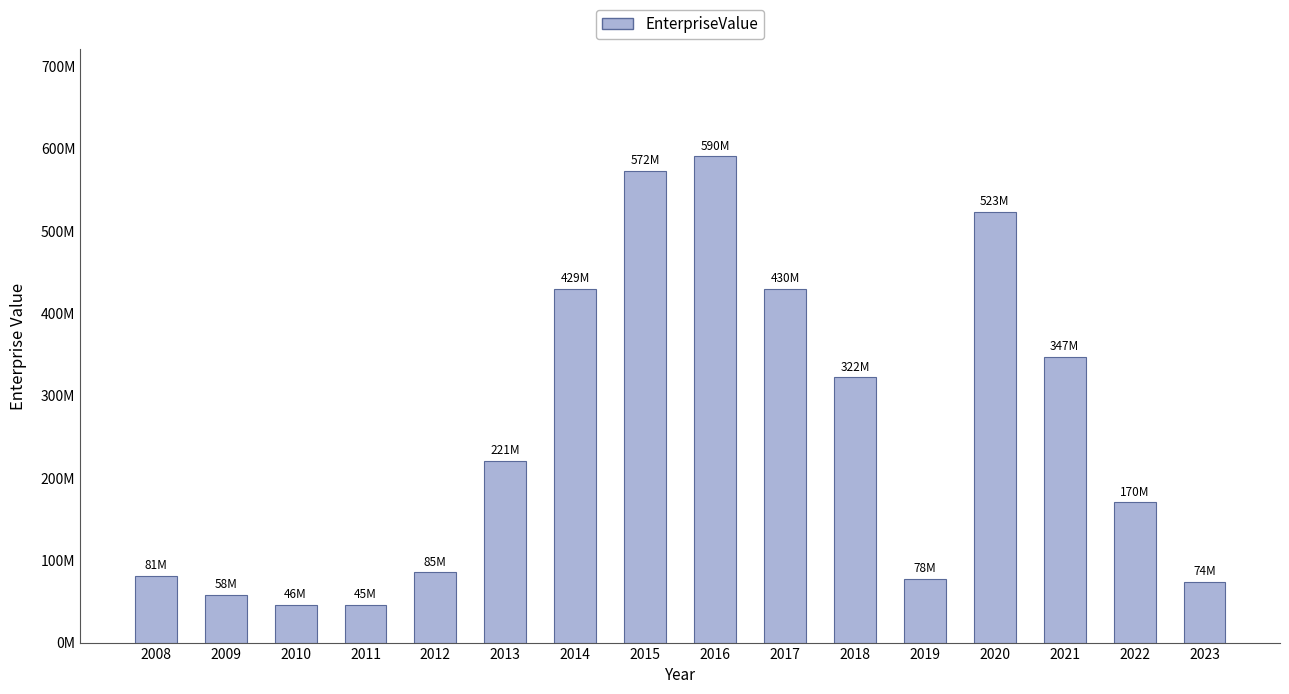

What is the ratio of the value at 2011 to the value at 2009?

0.8